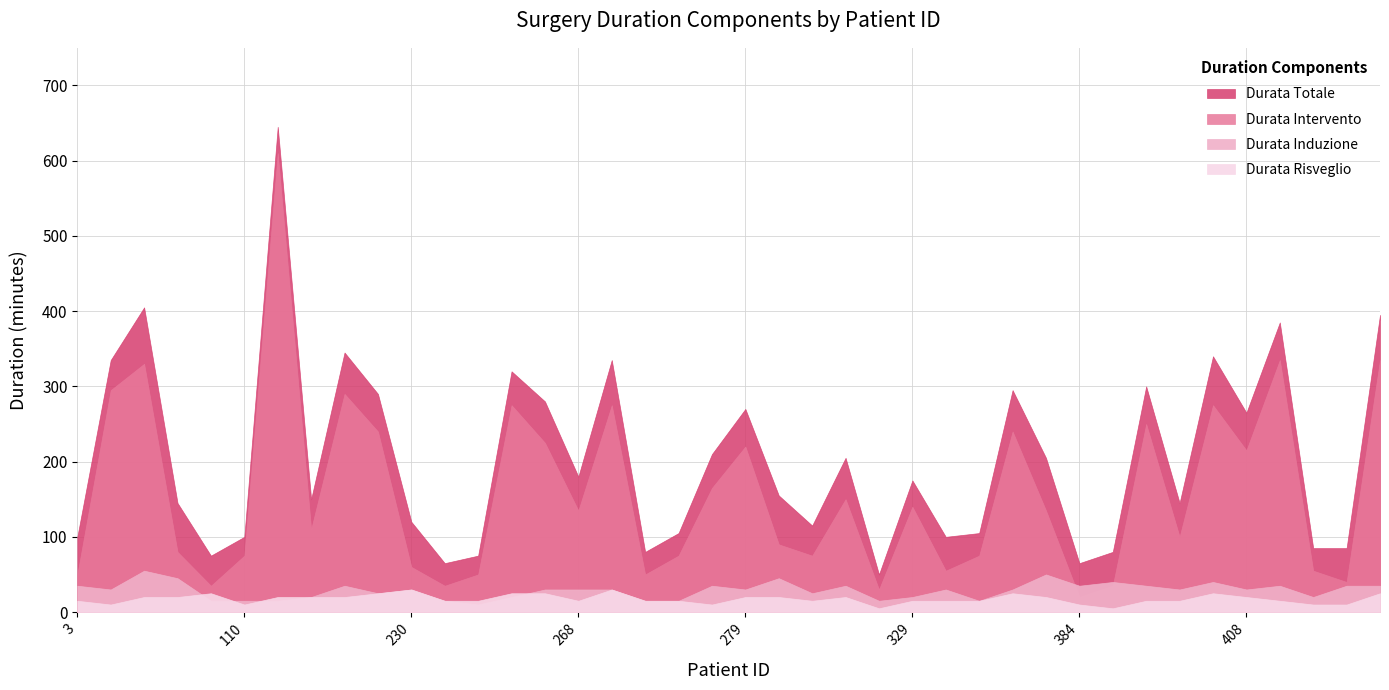

The Durata Totale series shows 85 at 419. True or false?

True